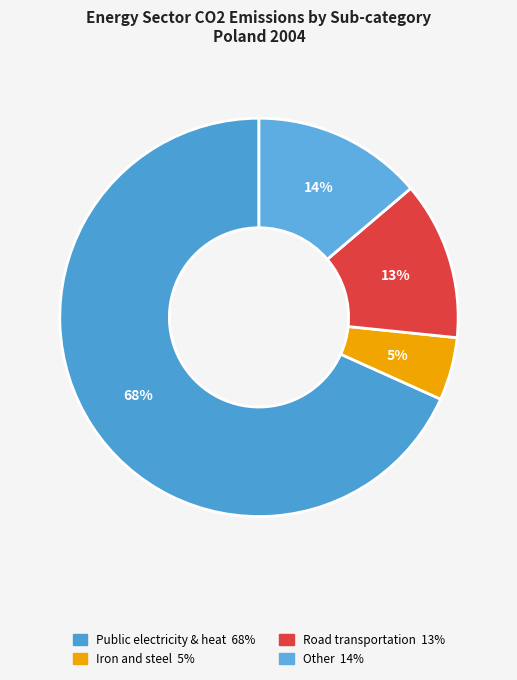

How many slices are in this pie chart?

4